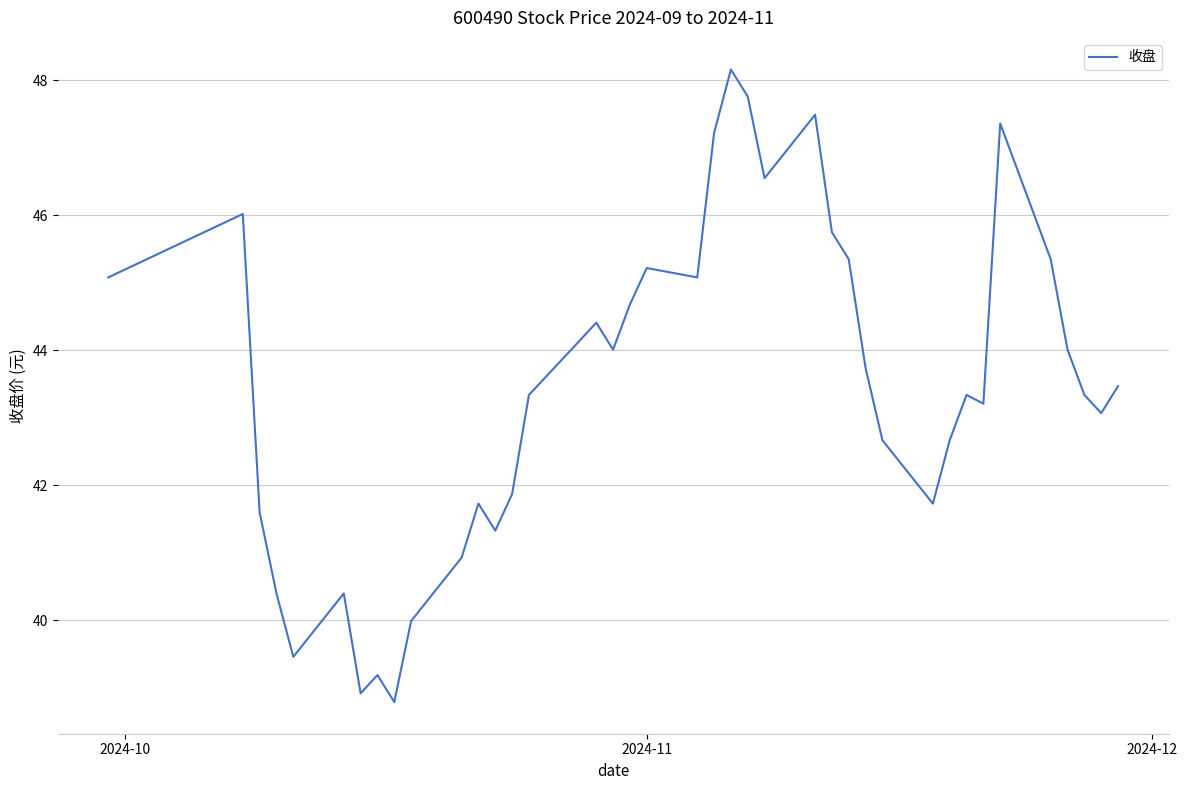

How many lines are shown in the chart?

1